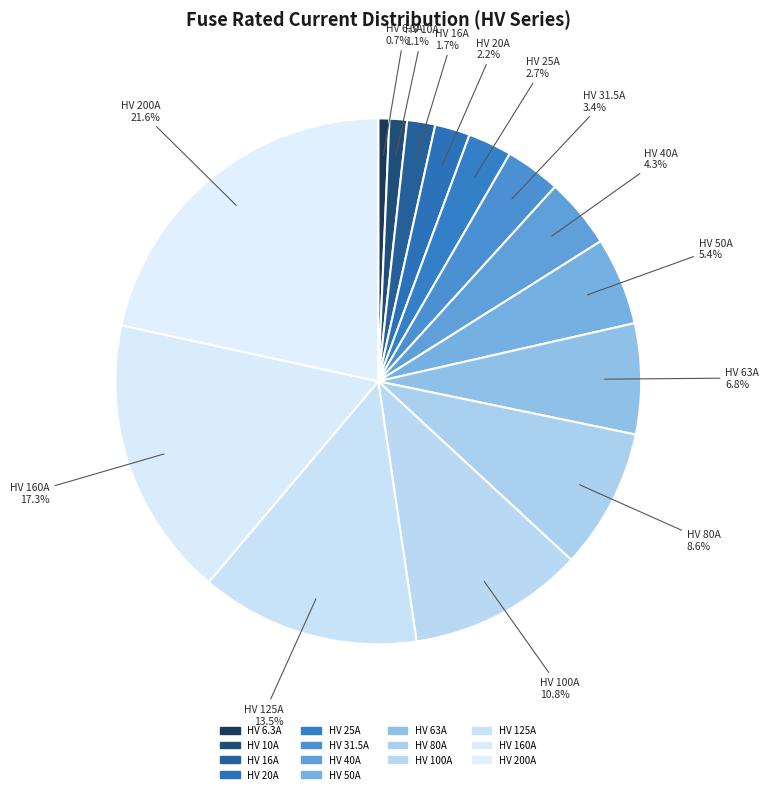

Is HV 160A the majority of the pie?

No